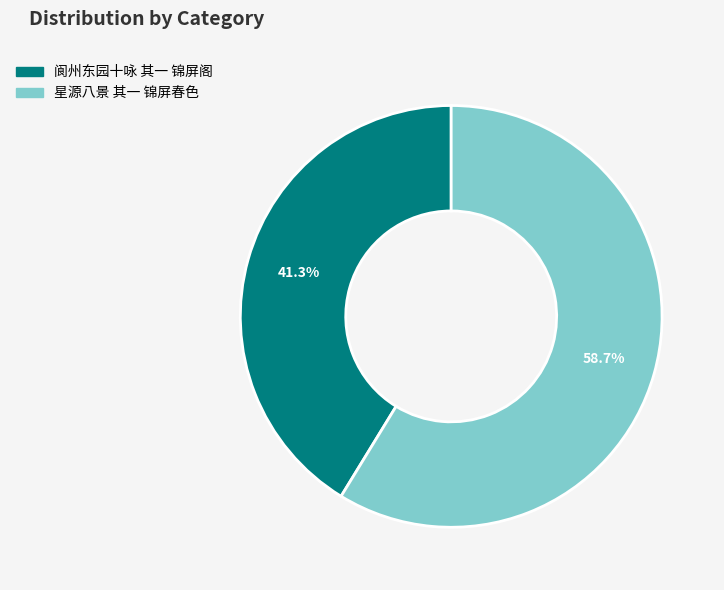

What is the smallest slice in the pie chart?

阆州东园十咏 其一 锦屏阁